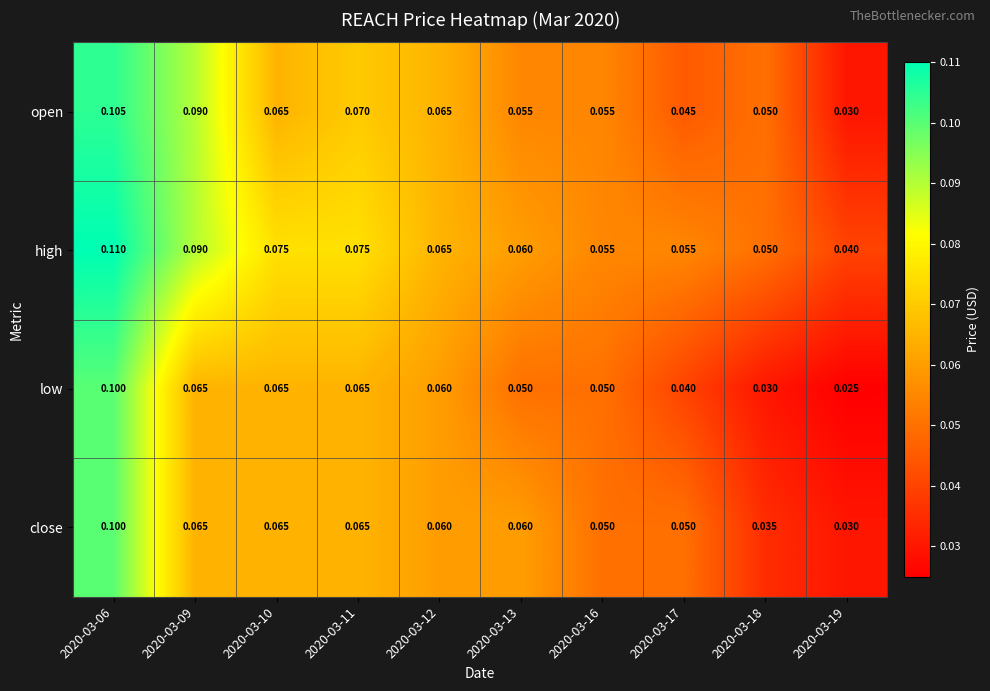

At which category is the sum across all series the highest?

2020-03-06